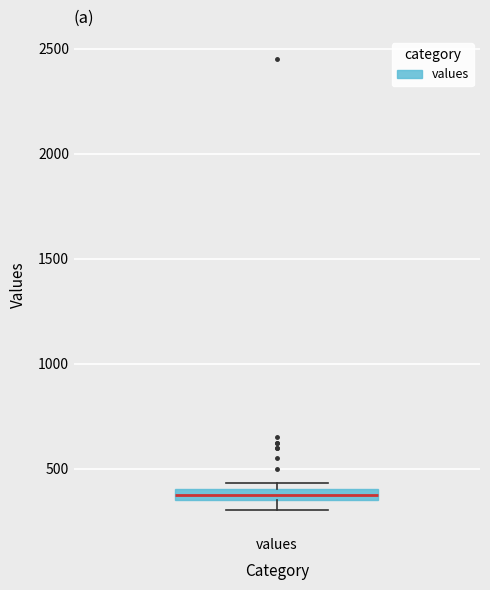

Where is the upper edge of the box for values on the y-axis? The values are not printed on the chart, so give them approximately, as read against the axis.

400